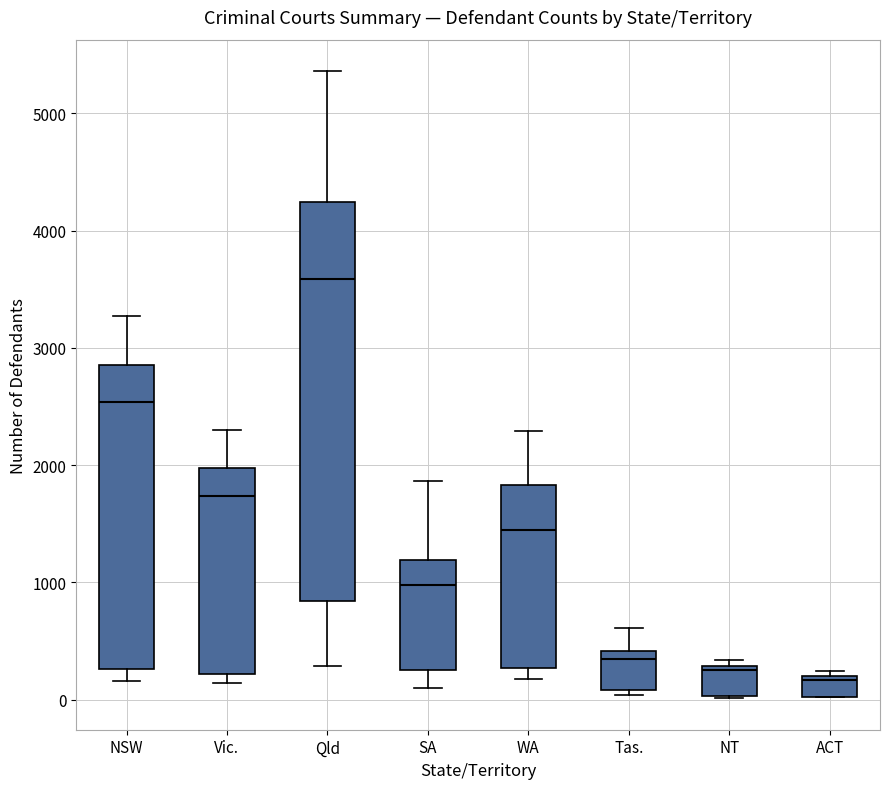

Reading left to right, transcribe this box plot: for each box, give where its median line is, the range the box spans, and where its two whiskers end, as read against the y-axis. The values are not printed on the chart, so give them approximately, as read against the axis.

NSW: median 2500, box 300 to 2900, whiskers 200 to 3300
Vic.: median 1700, box 200 to 2000, whiskers 100 to 2300
Qld: median 3600, box 800 to 4200, whiskers 300 to 5400
SA: median 1000, box 300 to 1200, whiskers 100 to 1900
WA: median 1400, box 300 to 1800, whiskers 200 to 2300
Tas.: median 300, box 100 to 400, whiskers 0 to 600
NT: median 300, box 0 to 300, whiskers 0 to 300 (just above the box's upper edge)
ACT: median 200 (just below the box's upper edge), box 0 to 200, whiskers 0 to 200 (just above the box's upper edge)